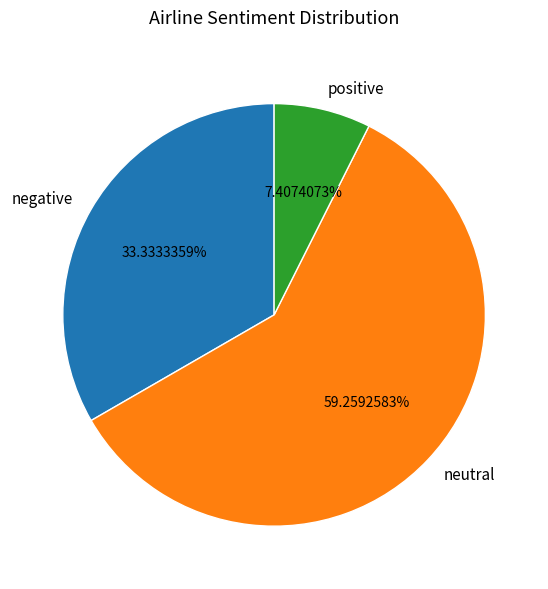

Do negative and neutral together represent more than half of the pie?

Yes